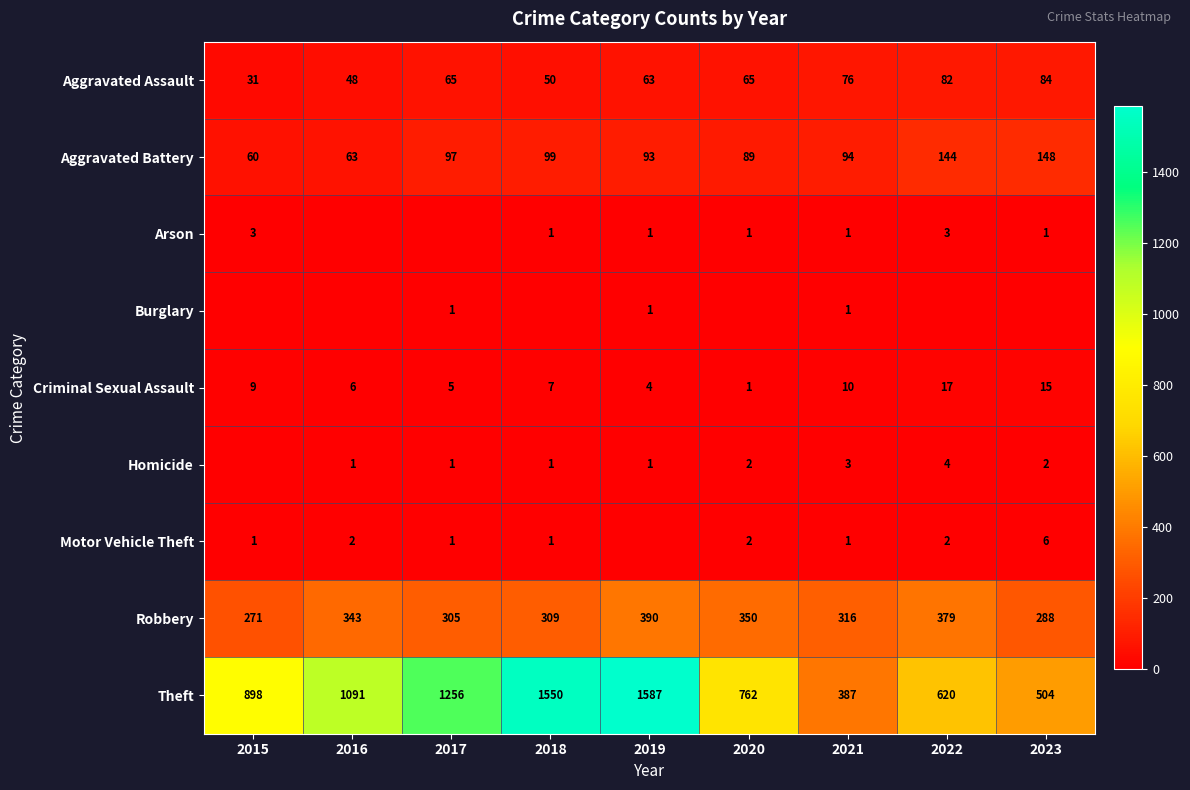

What is the lowest value of the Aggravated Battery series?

60